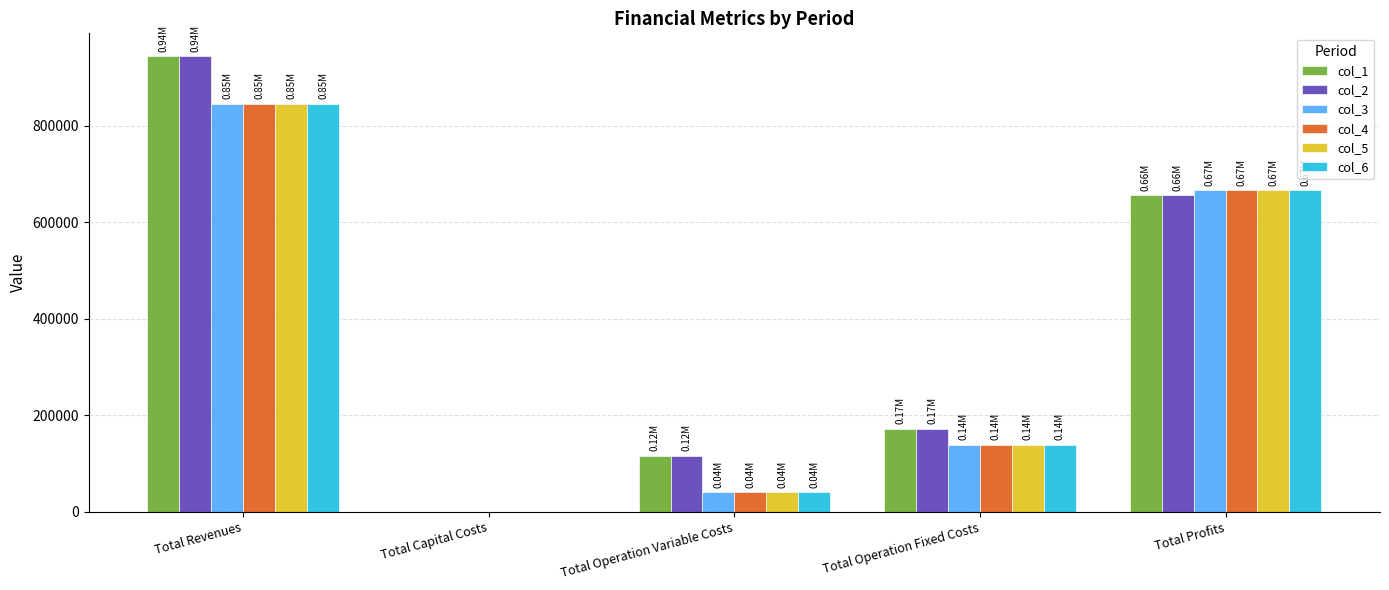

Reading right to left, transcribe all the data shown in this chart.

col_1: 655979.2	172607.0	115946.6	0.0	944532.8
col_2: 656281.6	172607.0	115644.2	0.0	944532.8
col_3: 666096.7	138979.4	40956.2	0.0	846032.2
col_4: 666096.7	138979.4	40956.2	0.0	846032.2
col_5: 666096.7	138979.4	40956.2	0.0	846032.2
col_6: 666096.7	138979.4	40956.2	0.0	846032.2